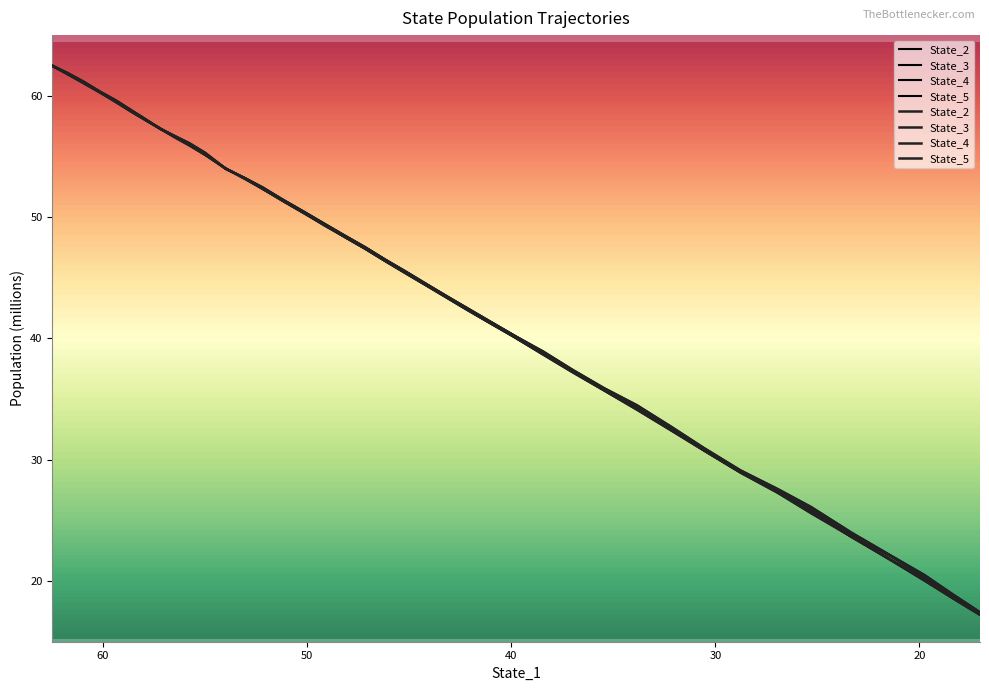

What are all the series names shown in the legend?

State_2, State_3, State_4, State_5